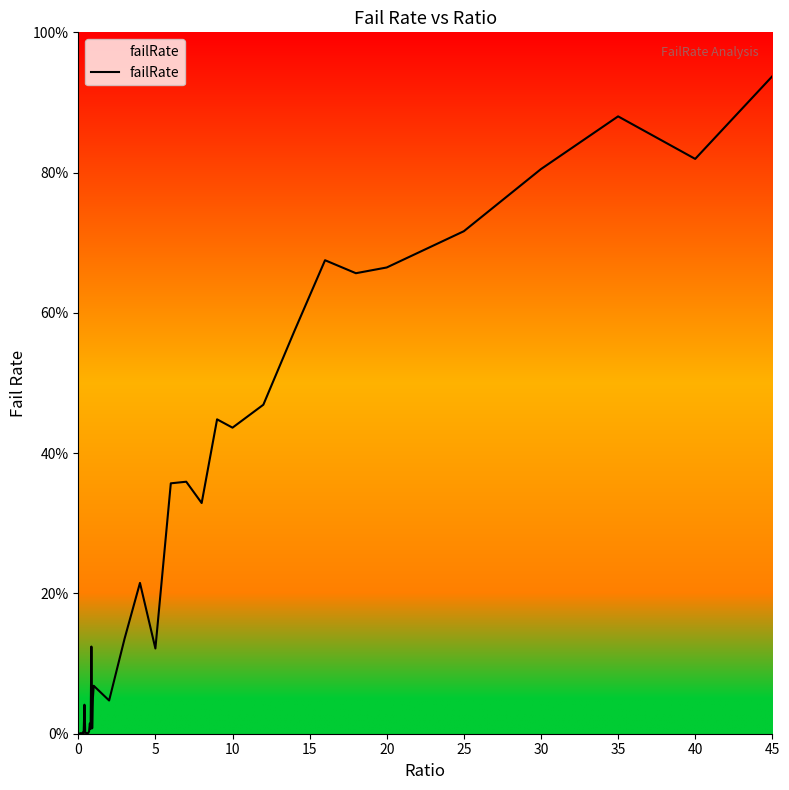

What is the difference between the maximum and minimum values?

0.9